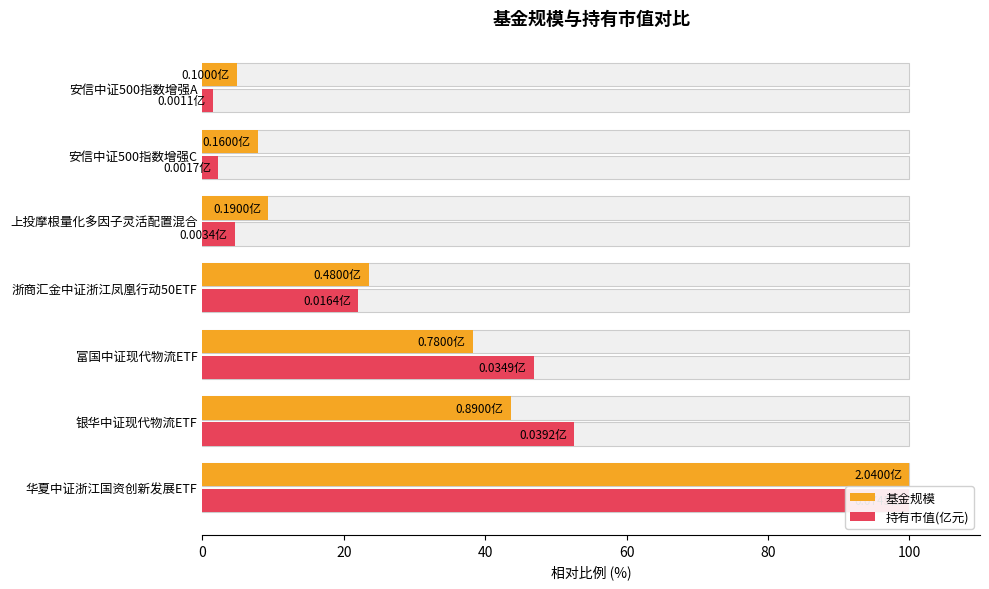

Is the value of 基金规模 at 浙商汇金中证浙江凤凰行动50ETF greater than the value of 持有市值(亿元) at 华夏中证浙江国资创新发展ETF?

No